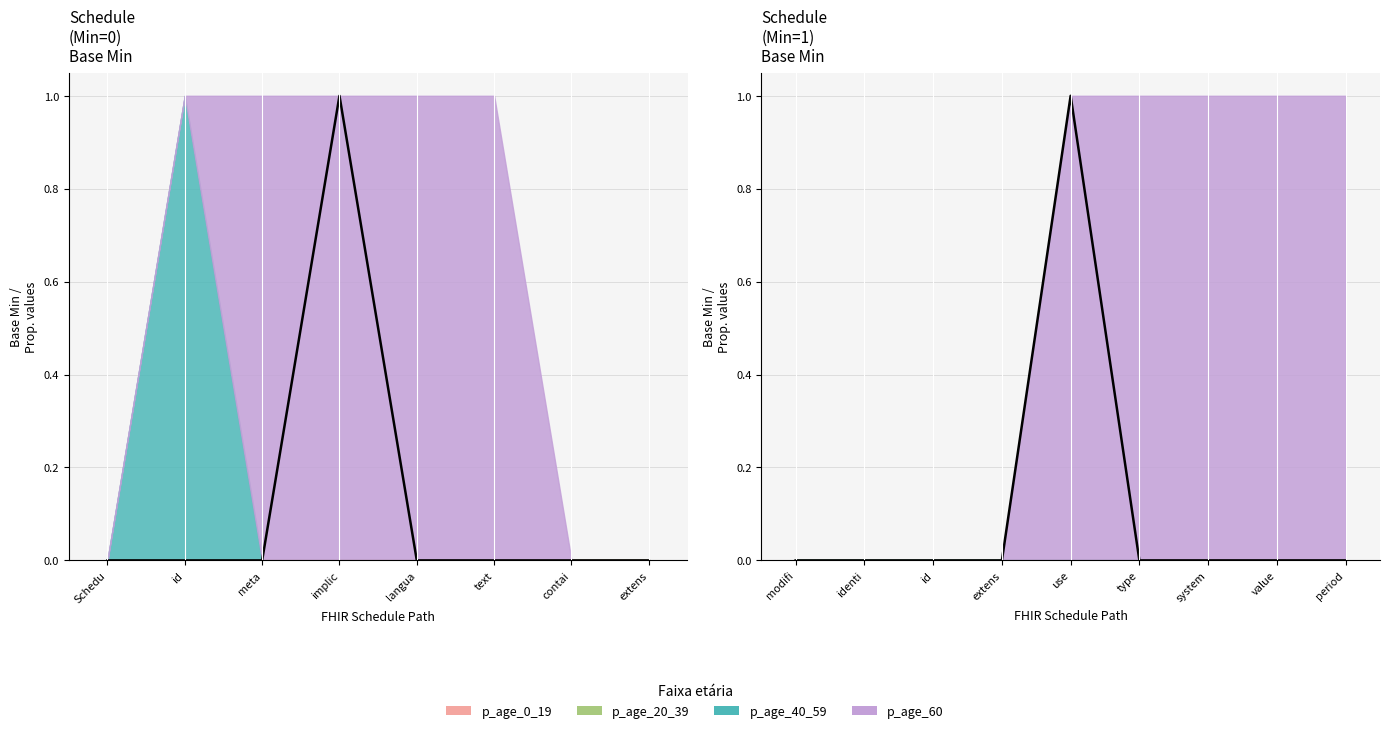

Which series changed the most between Schedule.modifierExtension and Schedule.identifier.system?

p_age_60